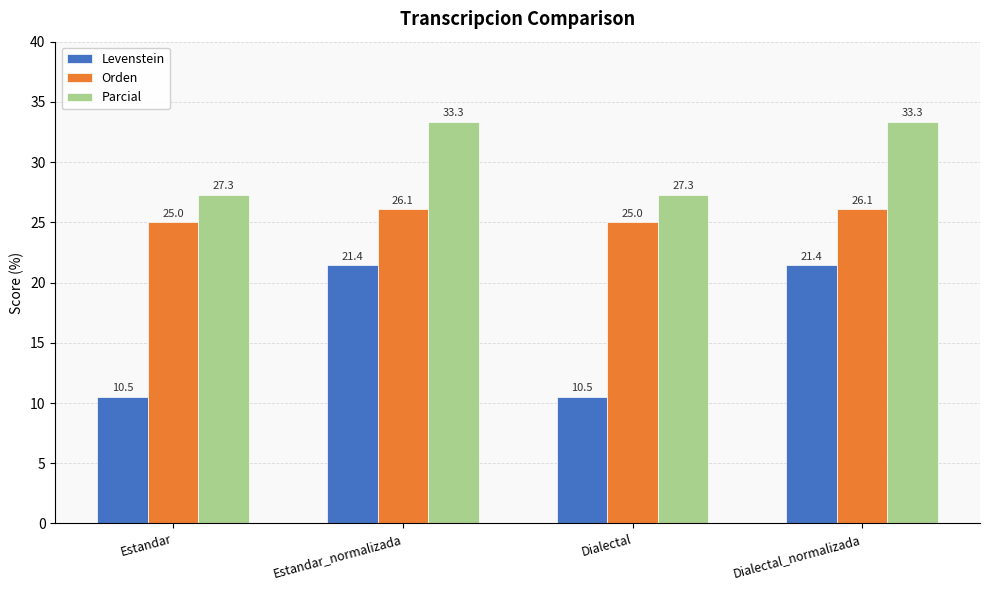

What is the sum of all Parcial values?

121.2